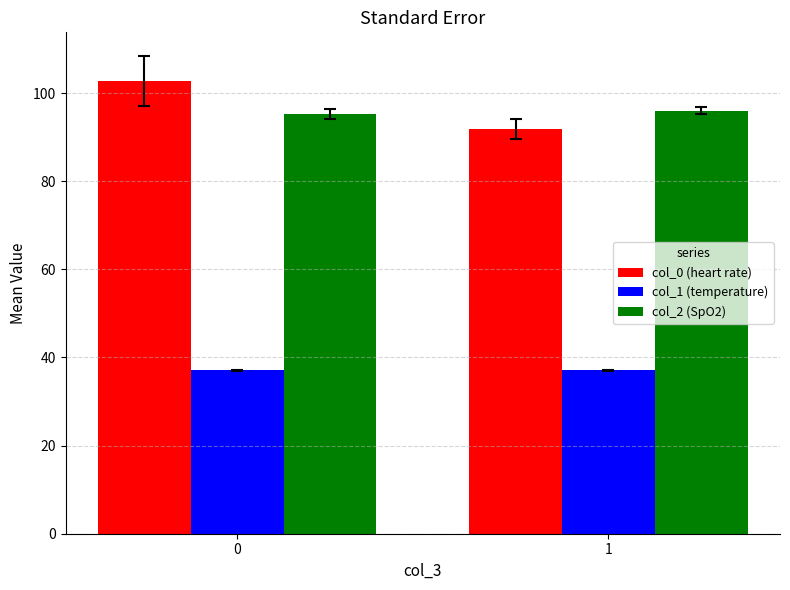

Which series has the largest range (max minus min)?

col_0 (heart rate)